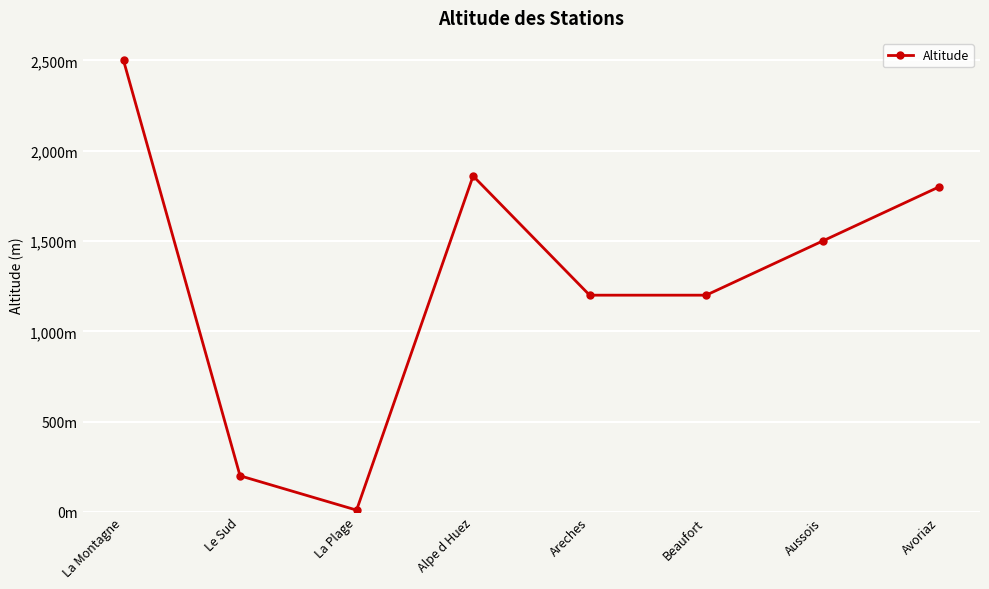

Rank the categories by value from lowest to highest.

La Plage, Le Sud, Areches, Beaufort, Aussois, Avoriaz, Alpe d Huez, La Montagne